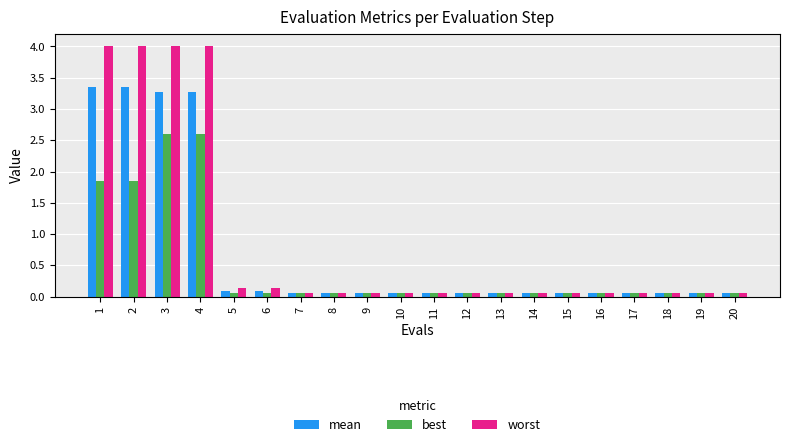

What is the value of the worst bar at the 1st from the left?

4.0